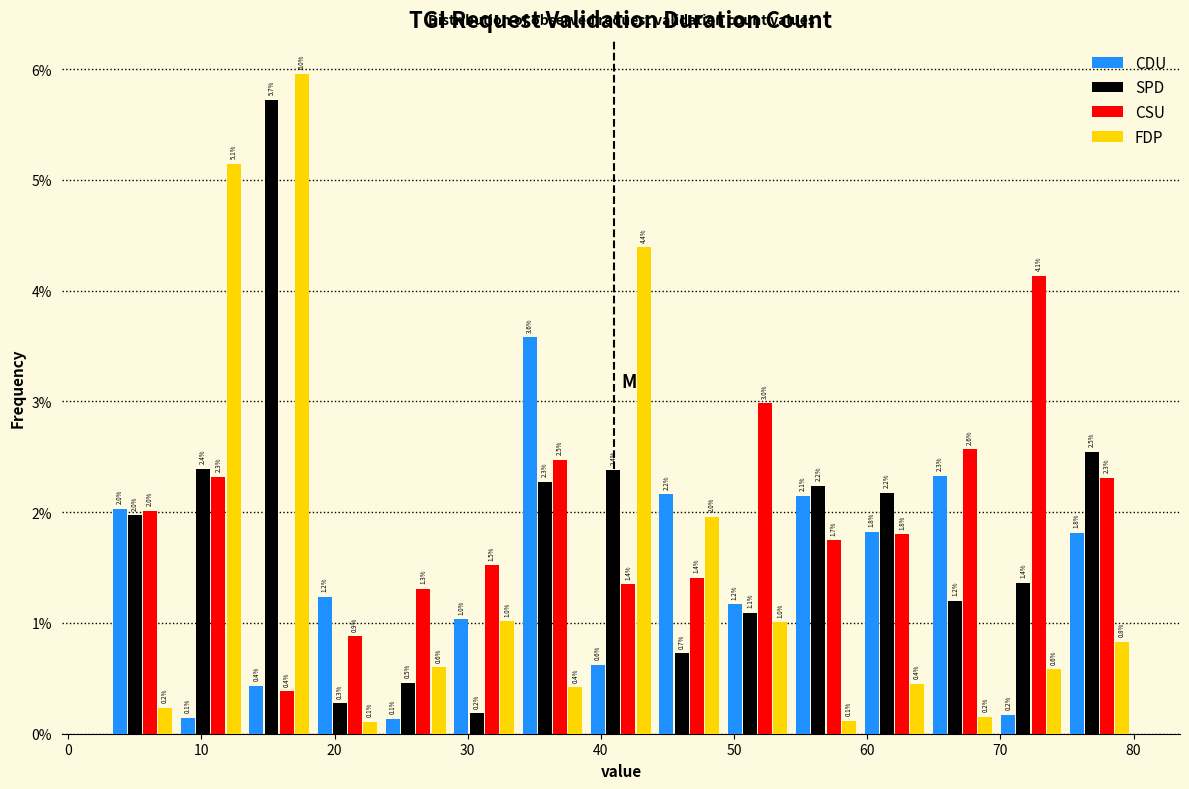

In the CSU series, which range on the x-axis has the tallest bar?

70 to 75